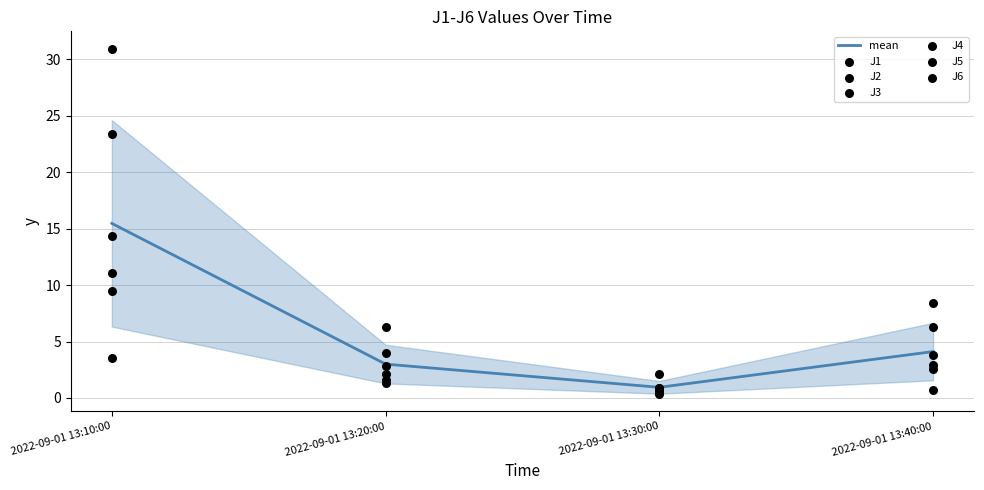

What is the lowest value of the mean series?

0.9